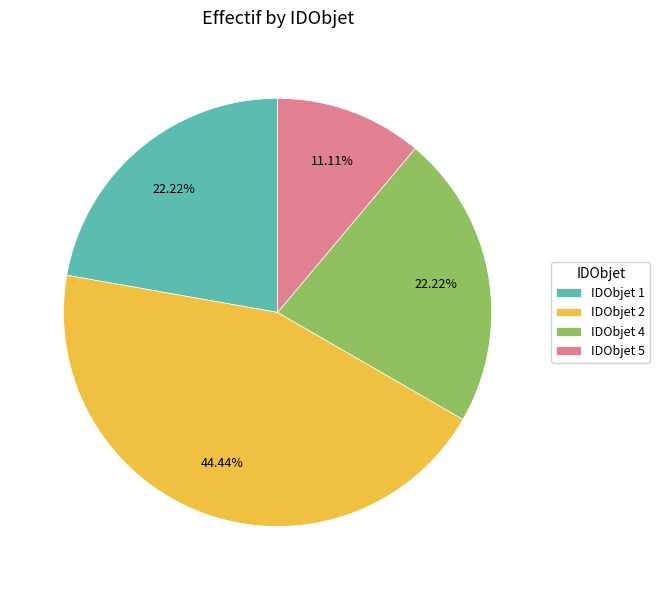

Approximately how many times larger is the value at IDObjet 2 compared to IDObjet 5?

4.0